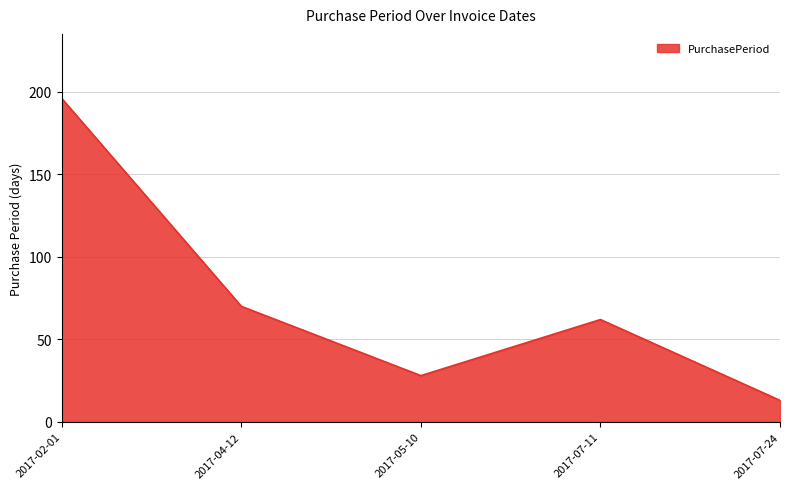

What is the smallest value displayed?

13